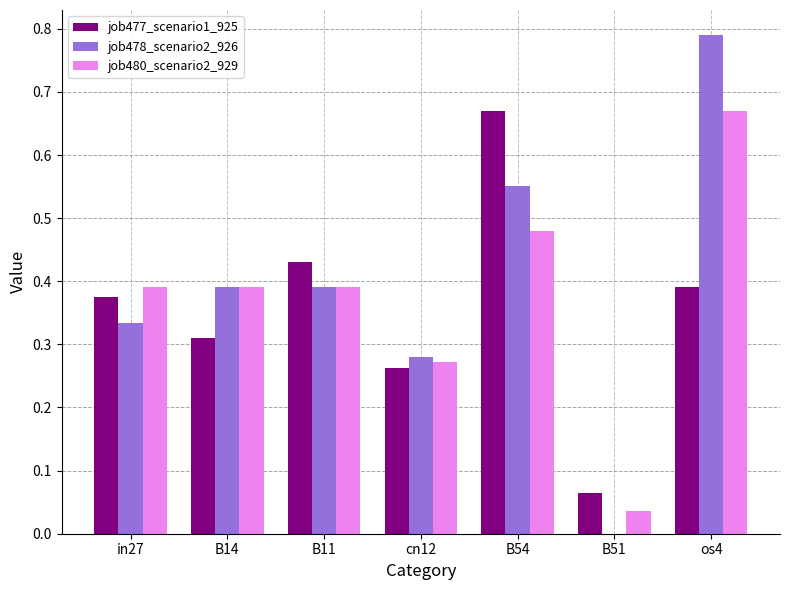

The value of job477_scenario1_925 at B14 is 0.2. True or false?

False